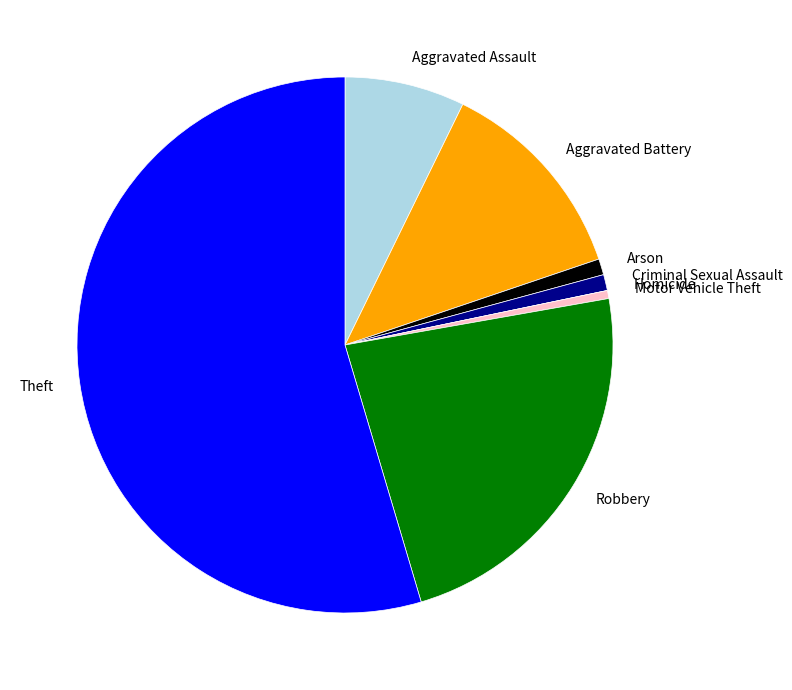

Is Criminal Sexual Assault the majority of the pie?

No